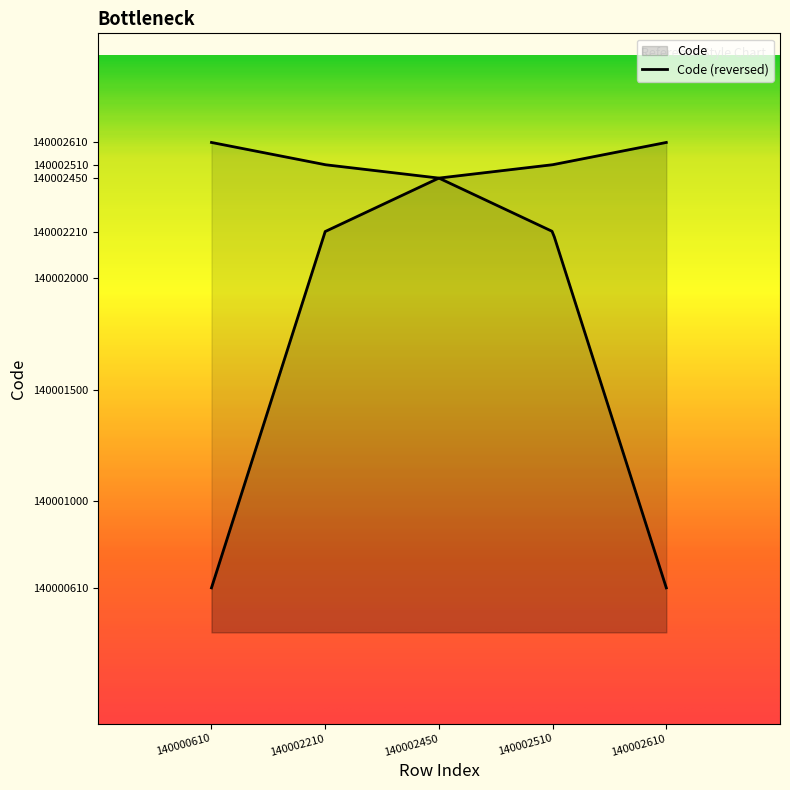

Reading left to right, list all the values displayed in this chart.

140000610	140002210	140002450	140002510	140002610